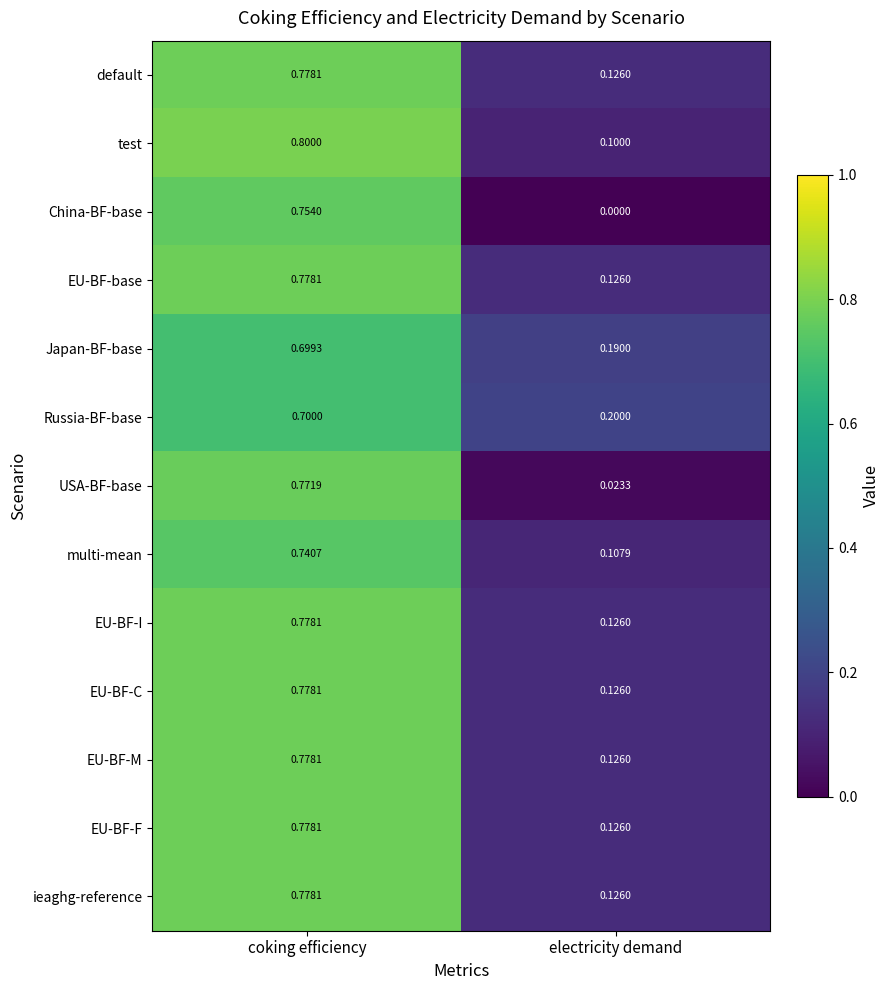

How many series are shown in this chart?

13